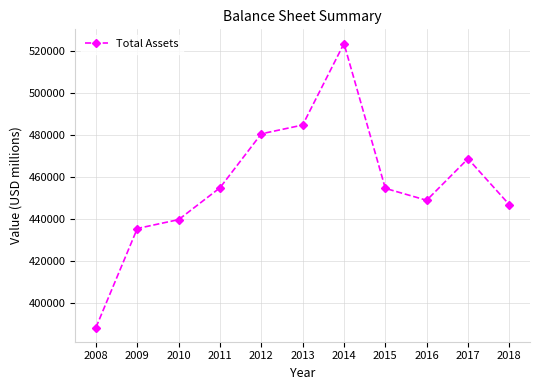

How many data points are less than 454439?

5